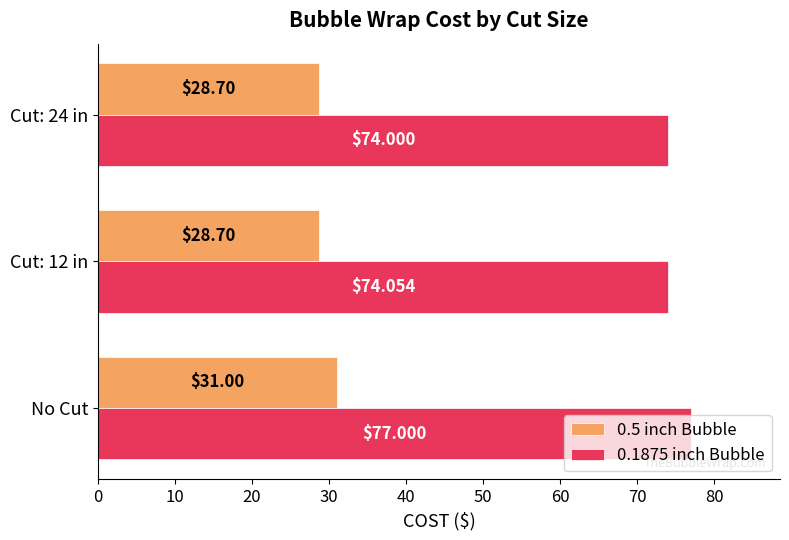

Rank the series by their average value, from highest to lowest.

0.1875 inch Bubble, 0.5 inch Bubble